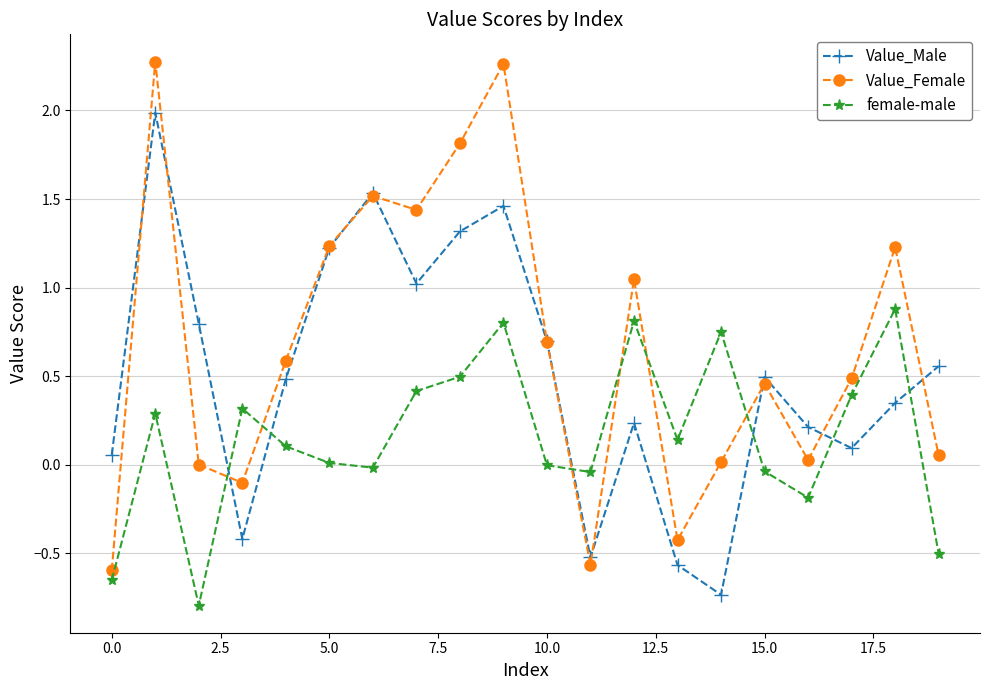

What are all the series names shown in the legend?

Value_Male, Value_Female, female-male